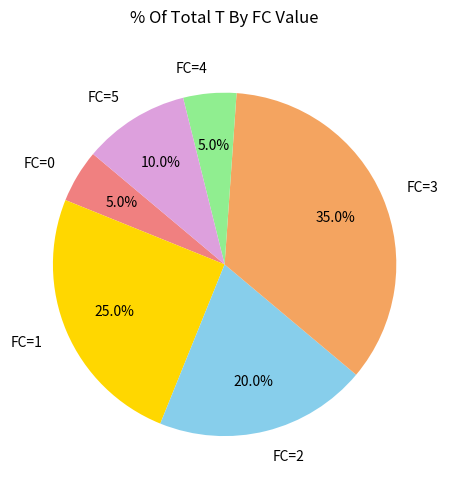

Is there any slice that represents more than half of the pie?

No